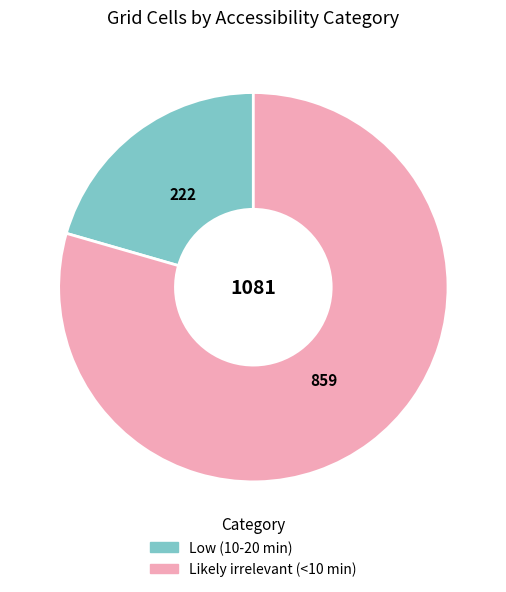

Combined, do Likely irrelevant (<10 min) and Low (10-20 min) account for over 50%?

Yes